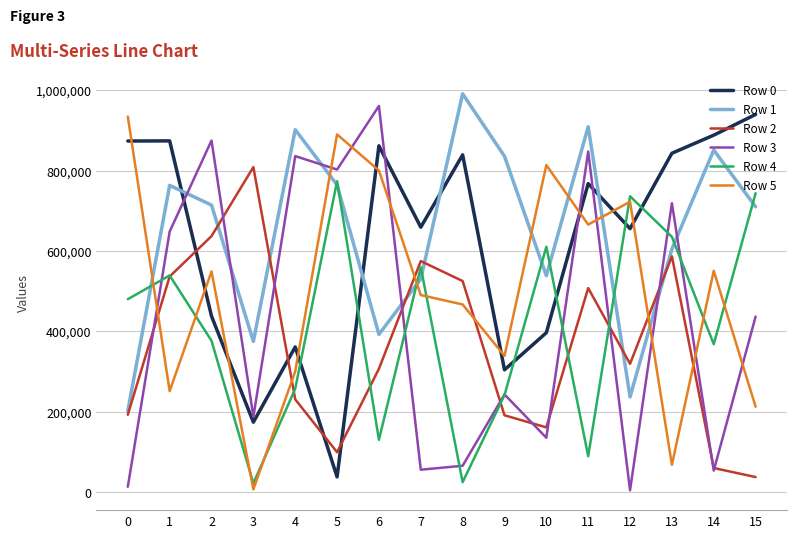

Is the value of Row 5 at 4 greater than the value of Row 4 at 3?

Yes